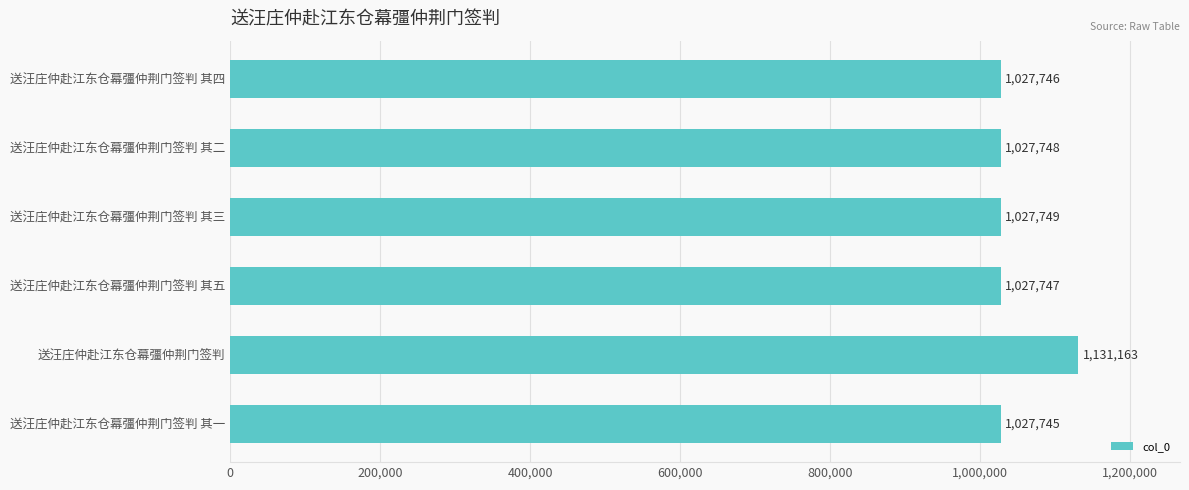

Rank the categories by value from highest to lowest.

送汪庄仲赴江东仓幕彊仲荆门签判, 送汪庄仲赴江东仓幕彊仲荆门签判 其三, 送汪庄仲赴江东仓幕彊仲荆门签判 其二, 送汪庄仲赴江东仓幕彊仲荆门签判 其五, 送汪庄仲赴江东仓幕彊仲荆门签判 其四, 送汪庄仲赴江东仓幕彊仲荆门签判 其一